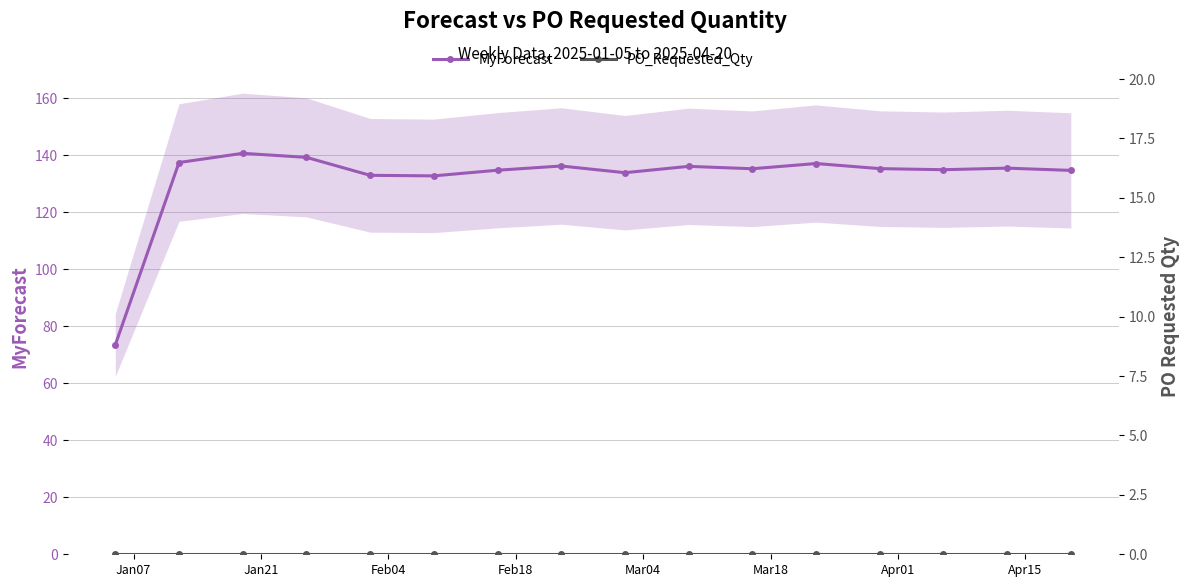

What is the highest value of the MyForecast series?

140.7